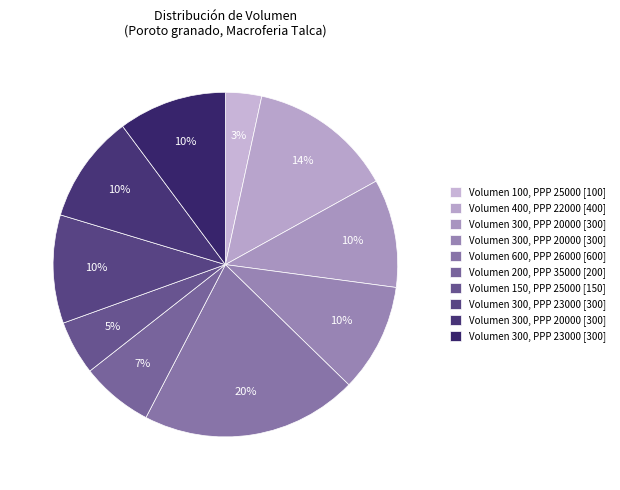

Rank the categories by value from highest to lowest.

Poroto granado 2021-01-19 [600], Poroto granado 2022-02-07 [400], Poroto granado 2022-03-23 [300], Poroto granado 2022-03-11 [300], Poroto granado 2021-03-12 [300], Poroto granado 2022-02-24 [300], Poroto granado 2021-12-28 [300], Poroto granado 2021-12-21 [200], Poroto granado 2021-03-29 [150], Poroto granado 2021-03-19 [100]